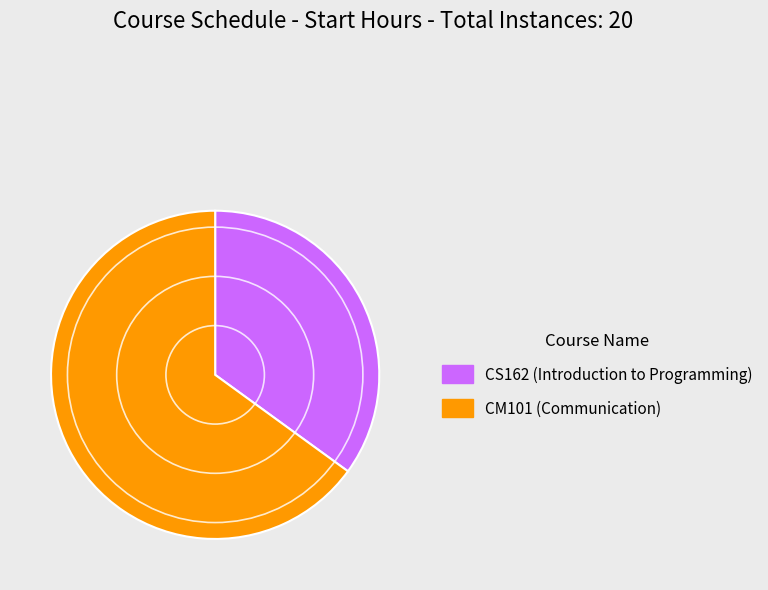

Is there any slice that represents more than half of the pie?

Yes